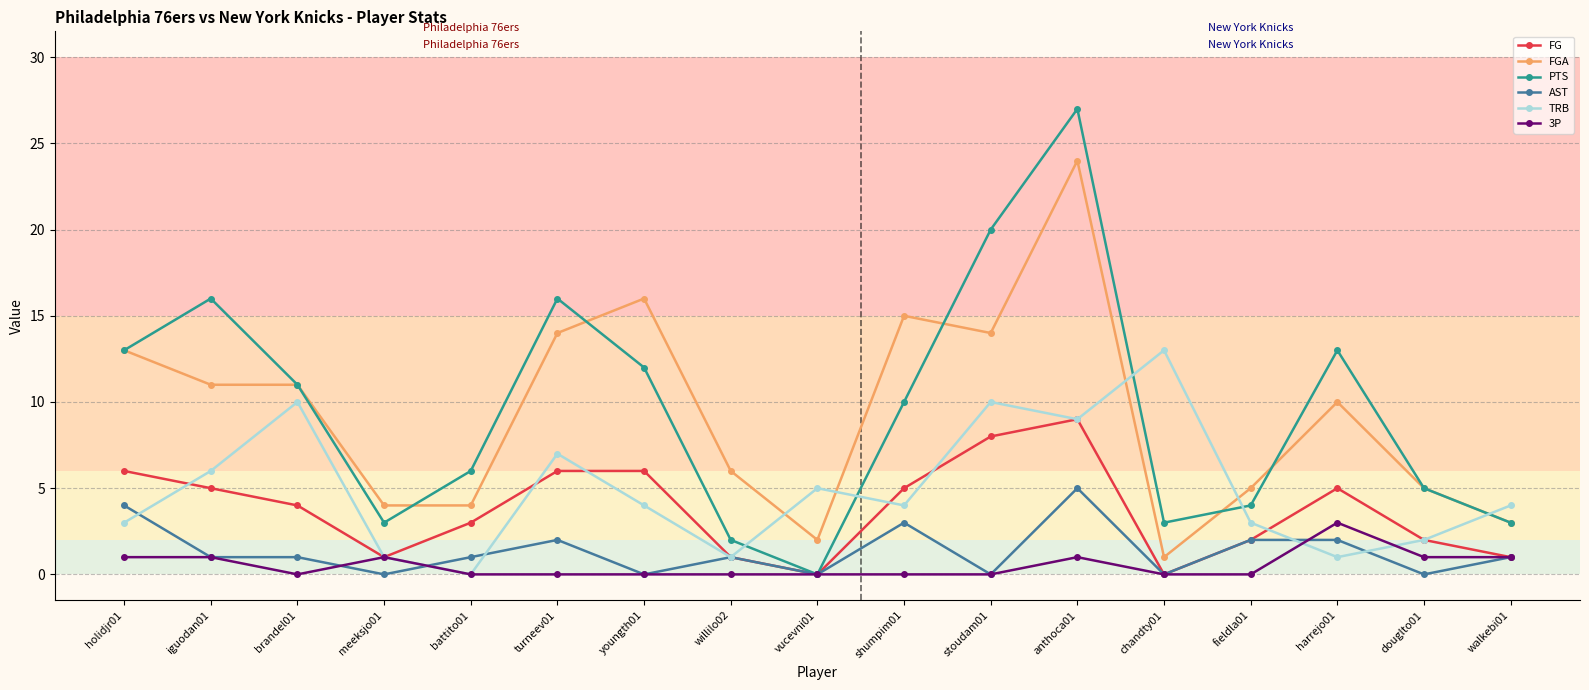

What is the sum of the PTS values at willilo02 and fieldla01?

6